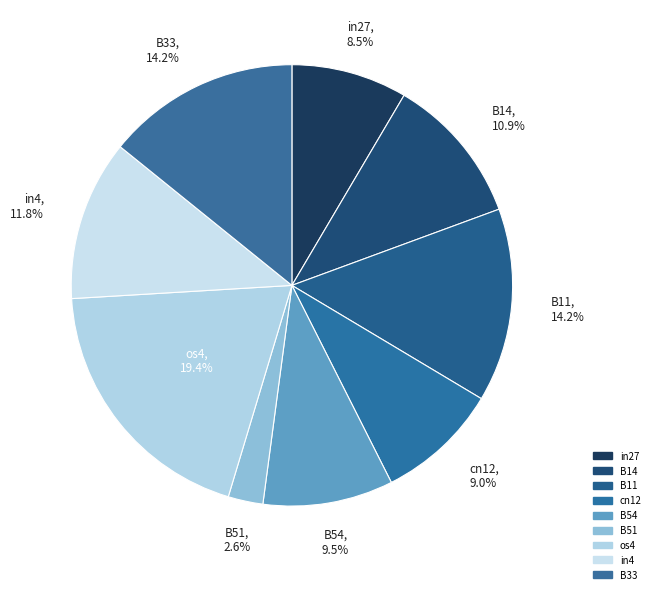

What is the largest slice in the pie chart?

os4